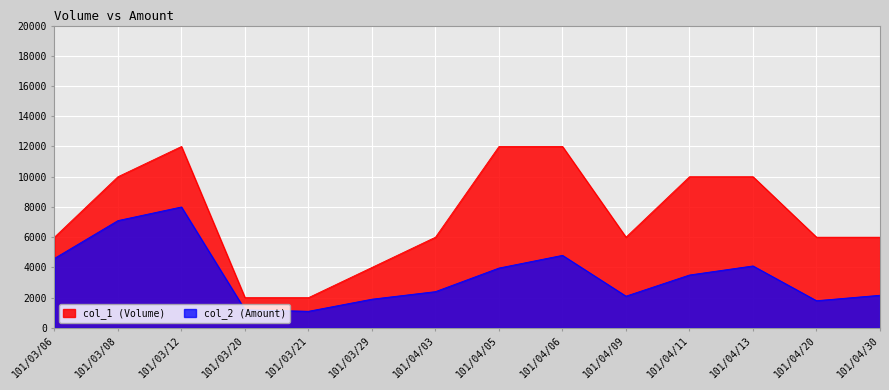

What is the label of the 14th point from the left?

101/04/30